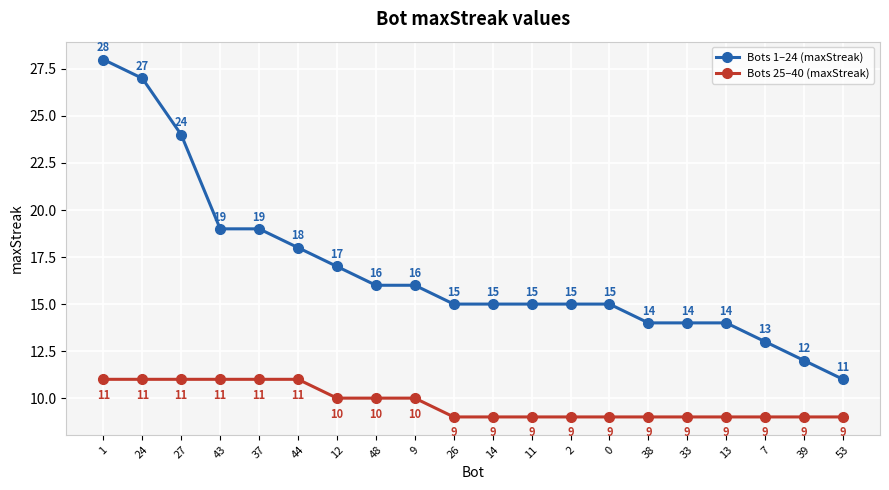

What value does the Bots 1–24 (maxStreak) series have at 39, to the nearest 10?

10